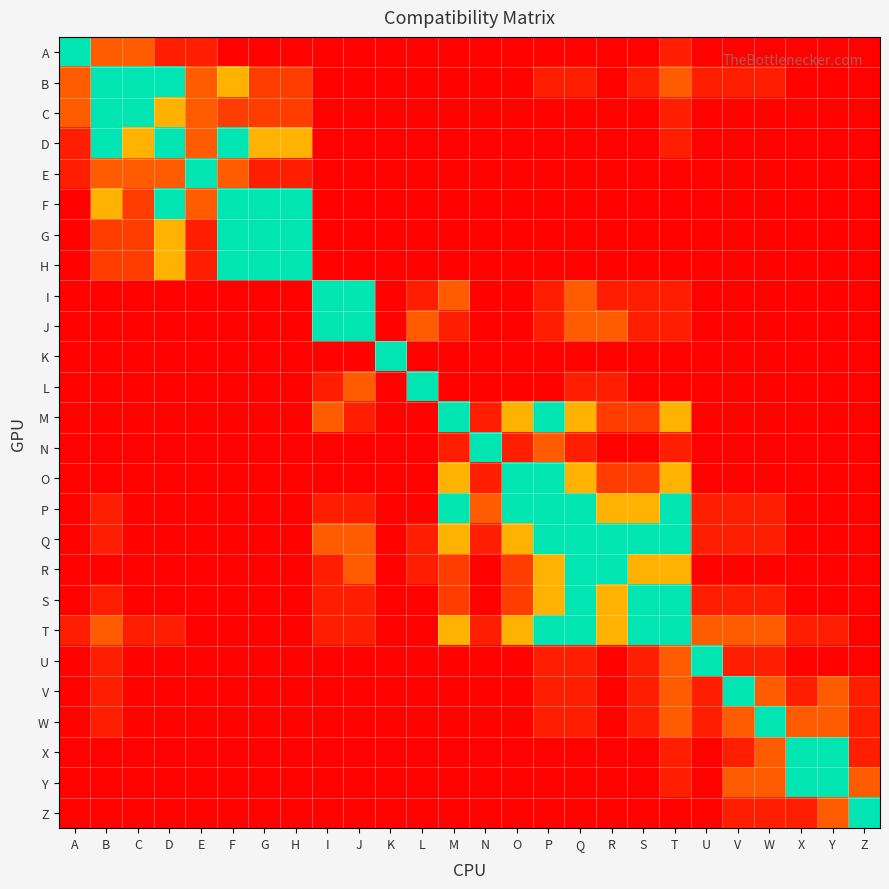

At how many categories does at least one series exceed 0?

26